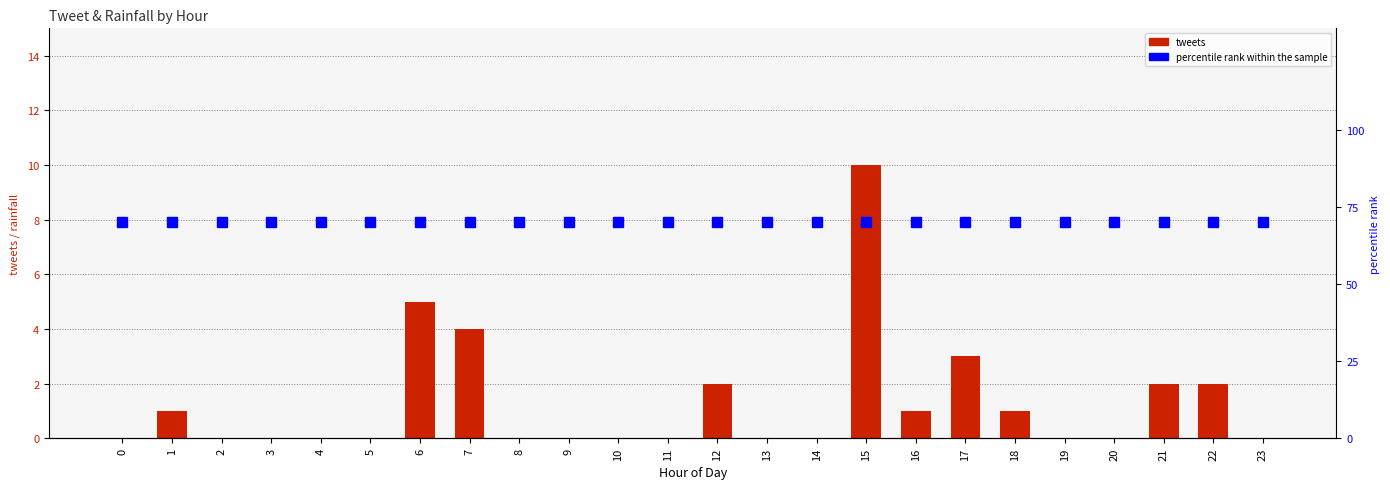

What is the approximate value of percentile rank within the sample at 11?

70